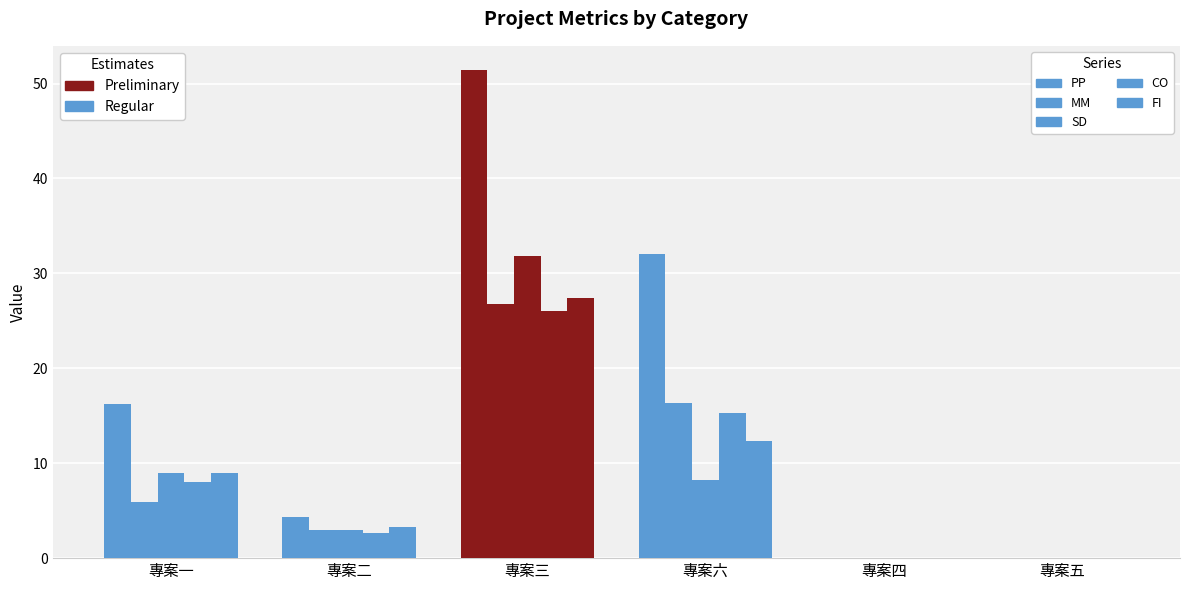

How many data points in CO are above 8?

3